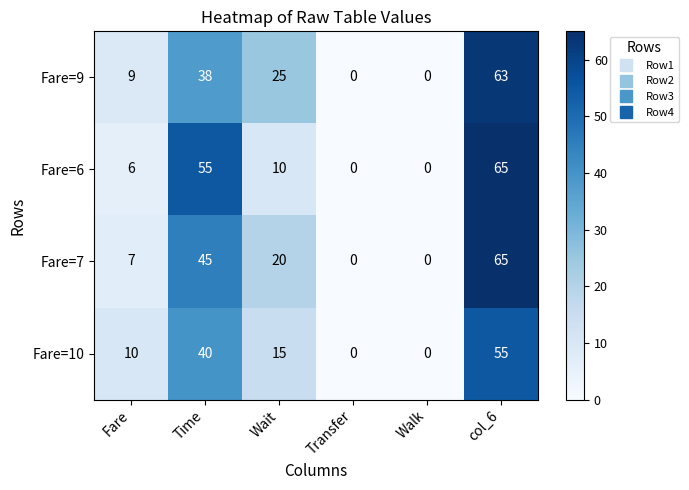

At which label does Fare=10 first exceed 15?

Time